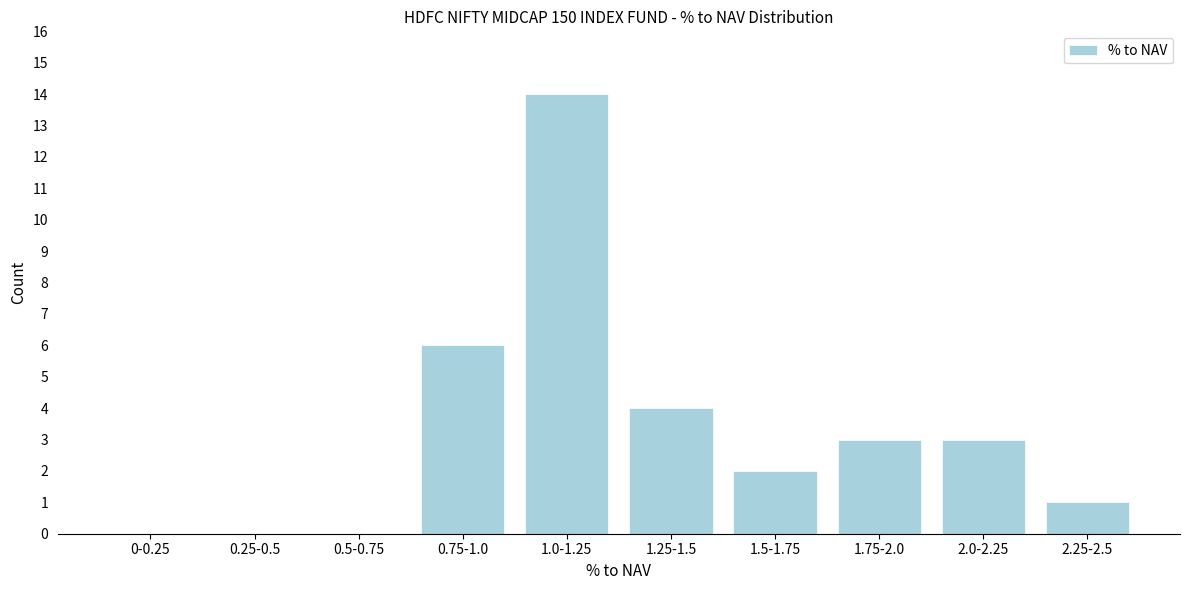

Reading left to right, list all the values displayed in this chart.

0-0.25=0	0.25-0.5=0	0.5-0.75=0	0.75-1.0=6	1.0-1.25=14	1.25-1.5=4	1.5-1.75=2	1.75-2.0=3	2.0-2.25=3	2.25-2.5=1